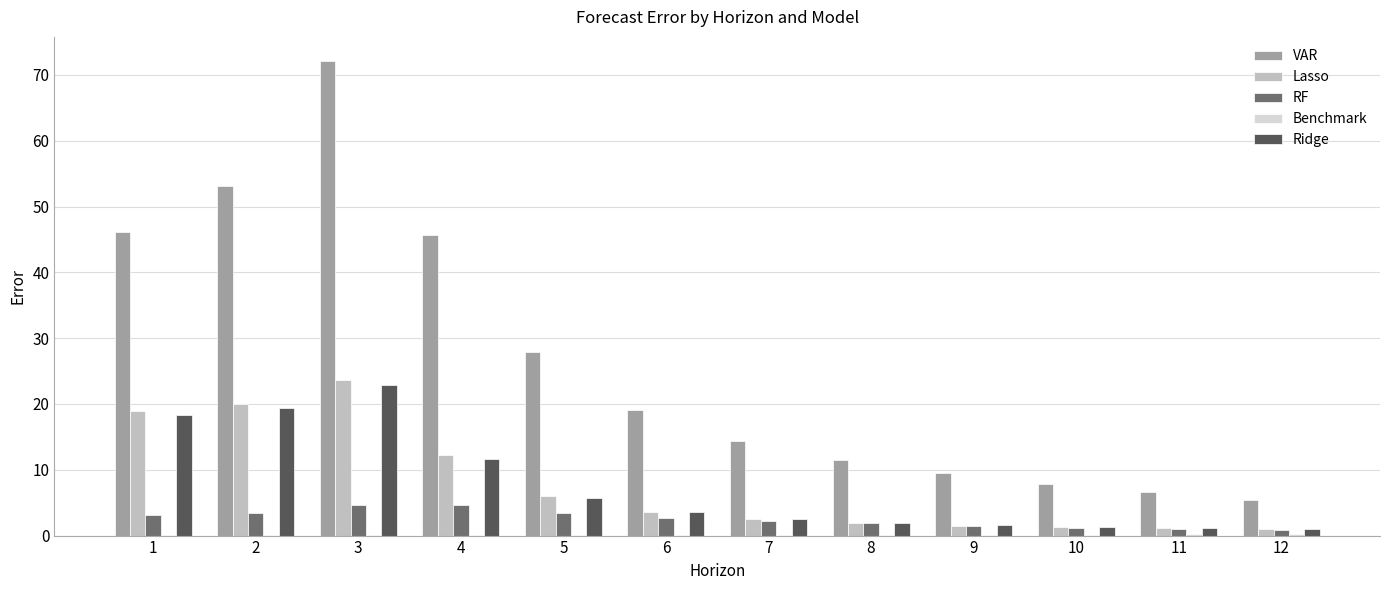

The value of RF at 3 is 4.7. True or false?

True